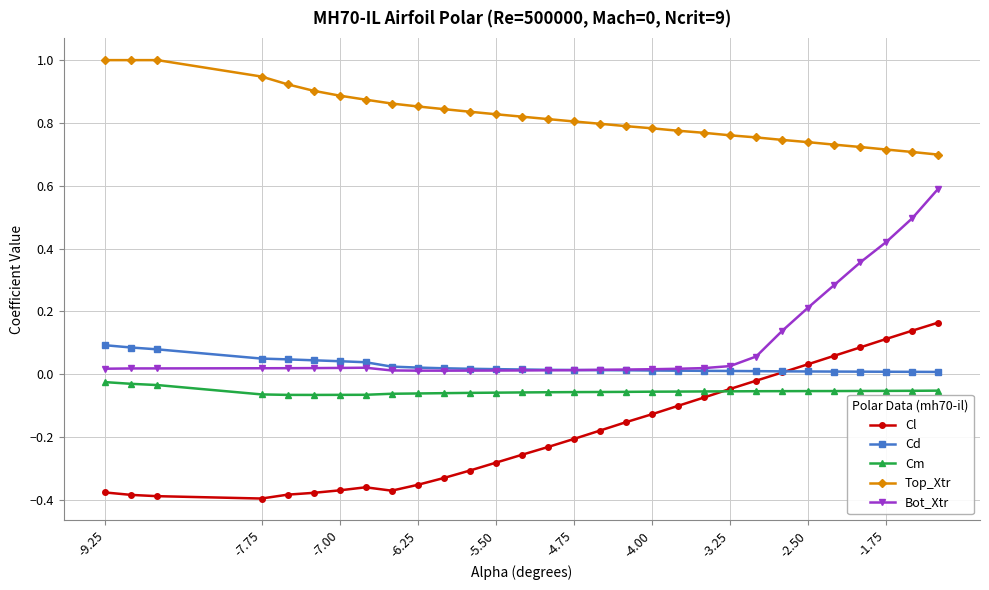

True or false: Top_Xtr and Cm intersect in this chart.

False